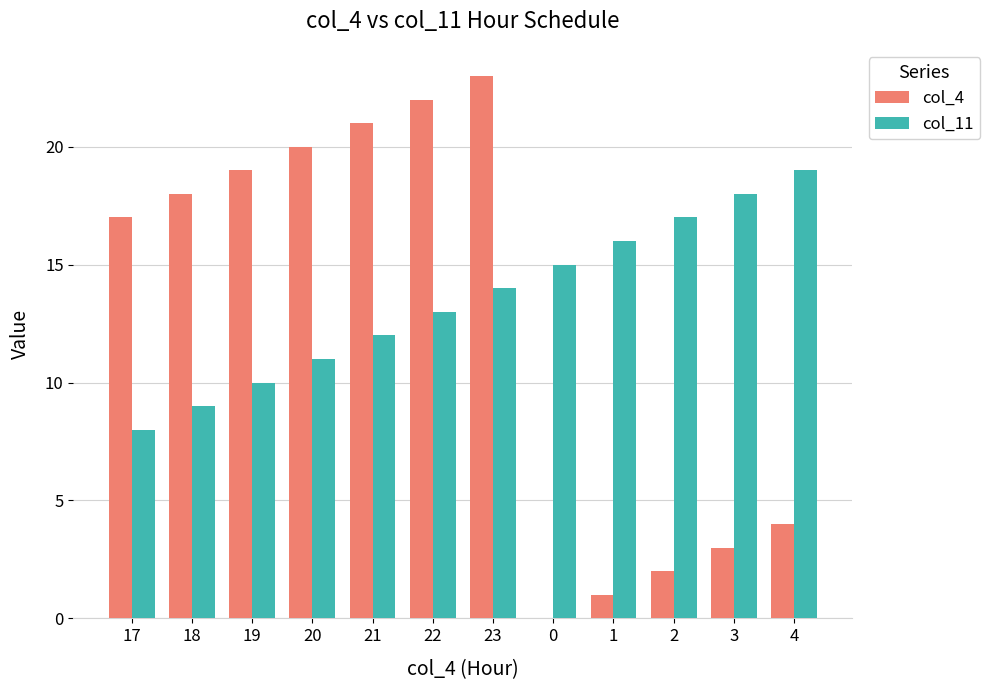

Does the chart contain stacked bars?

No